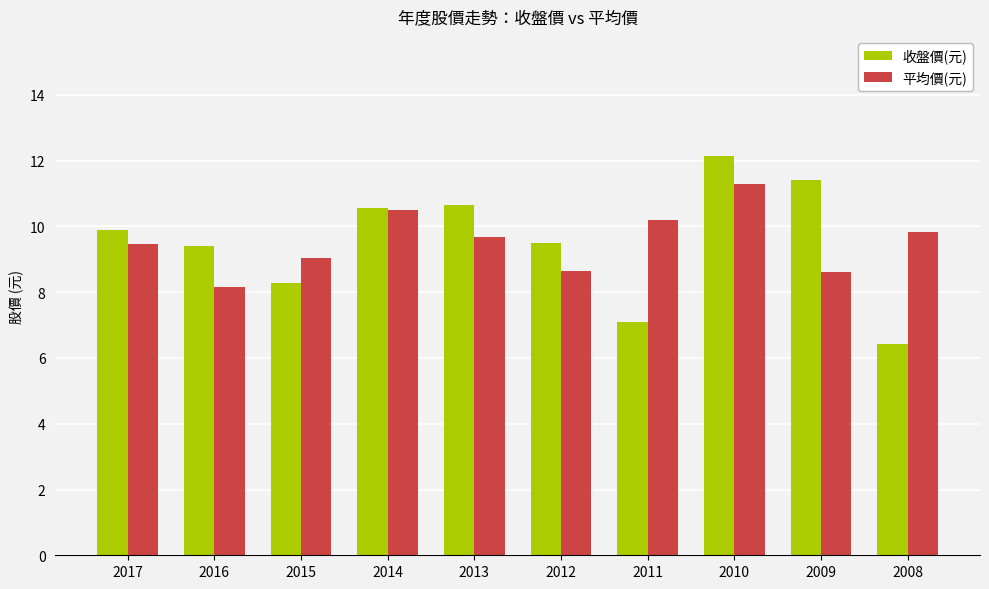

At which category is the sum across all series the highest?

2010